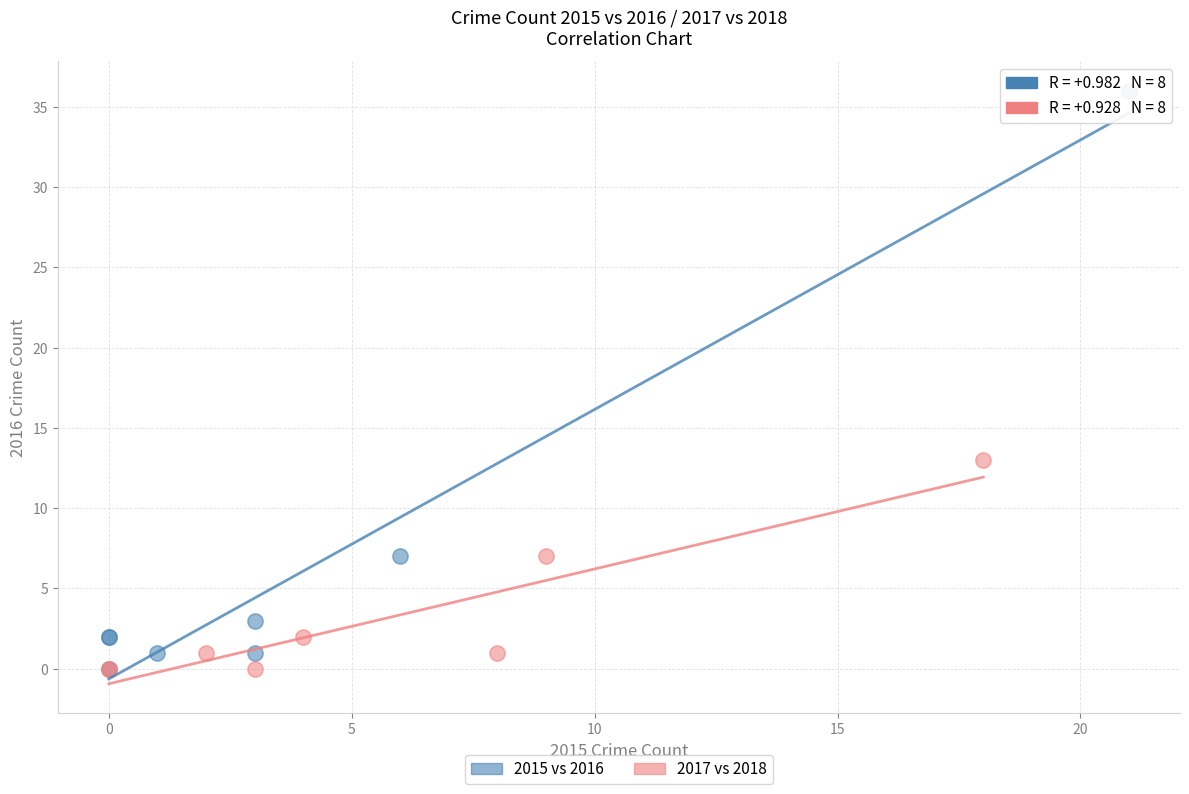

Which series reaches the maximum Y coordinate?

2015 vs 2016